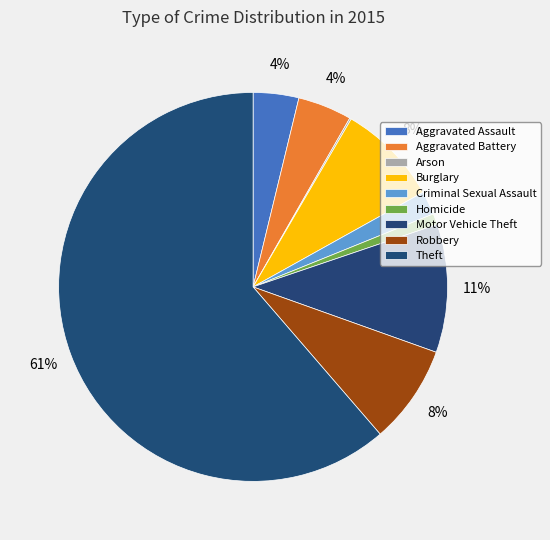

Is the sum of Motor Vehicle Theft and Criminal Sexual Assault greater than half?

No